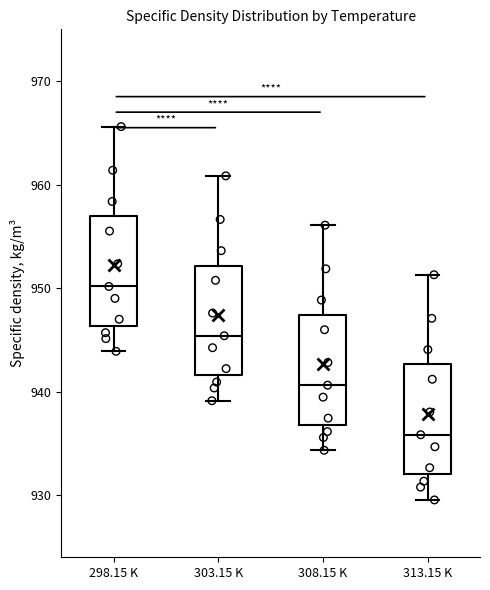

Reading left to right, transcribe this box plot: for each box, give where its median line is, the range the box spans, and where its two whiskers end, as read against the y-axis. The values are not printed on the chart, so give them approximately, as read against the axis.

298.15 K: median 950, box 946 to 957, whiskers 944 to 966
303.15 K: median 945, box 942 to 952, whiskers 939 to 961
308.15 K: median 941, box 937 to 947, whiskers 934 to 956
313.15 K: median 936, box 932 to 943, whiskers 930 to 951